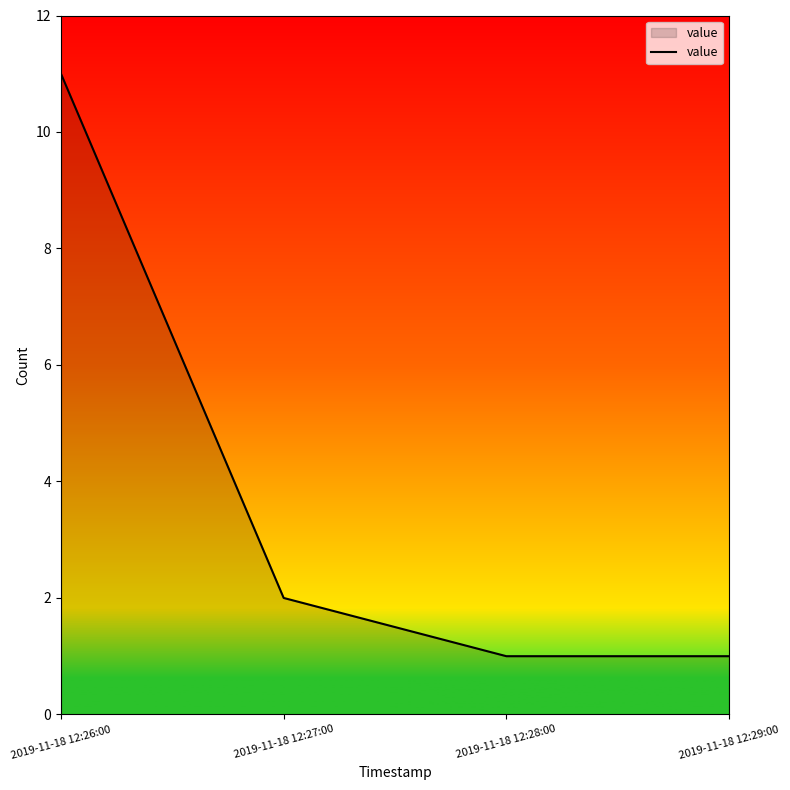

What is the change in value from 2019-11-18 12:26:00 to 2019-11-18 12:29:00?

-10